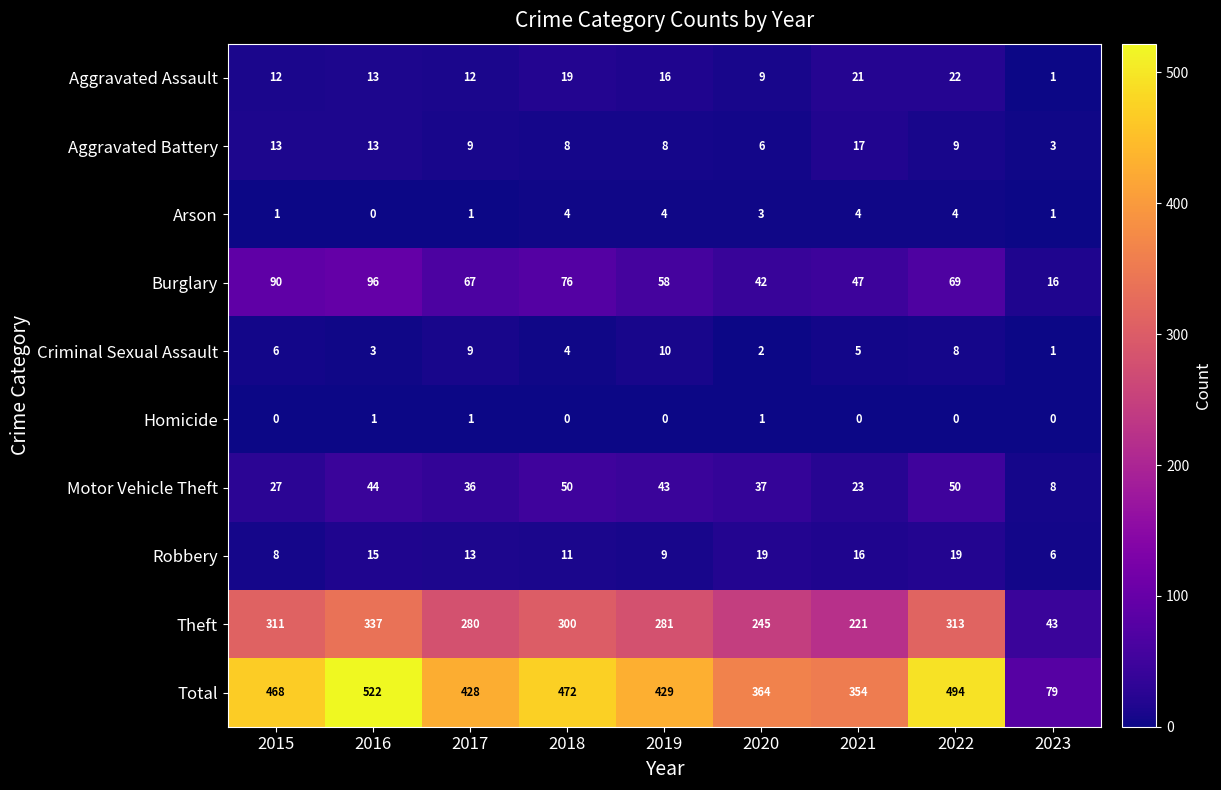

Read the Theft value at 2020, to the nearest 5.

245